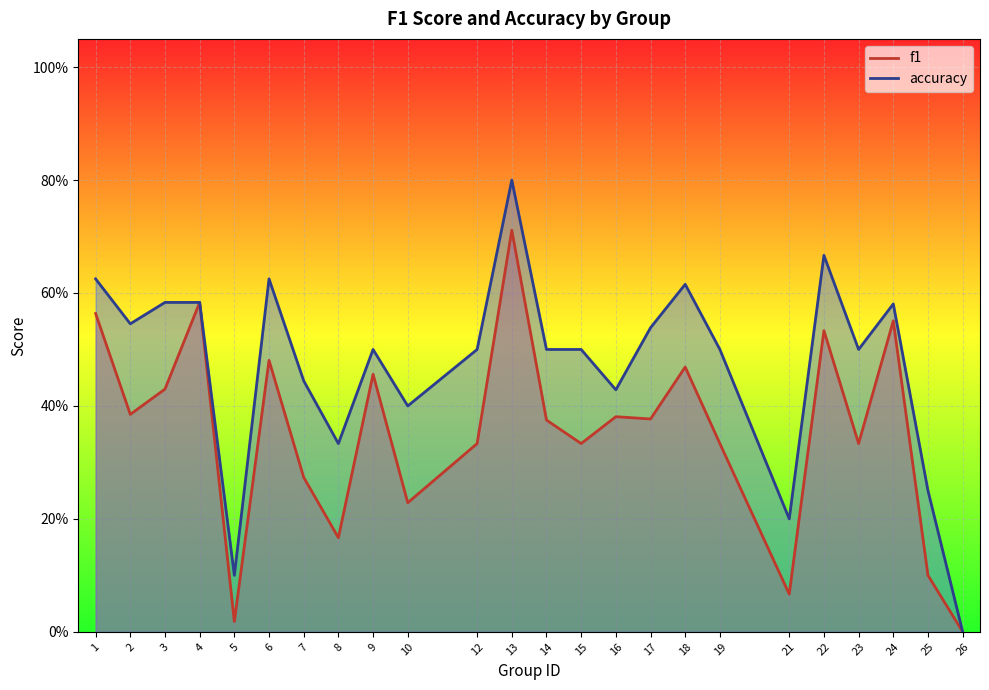

Count the number of categories in the chart.

24